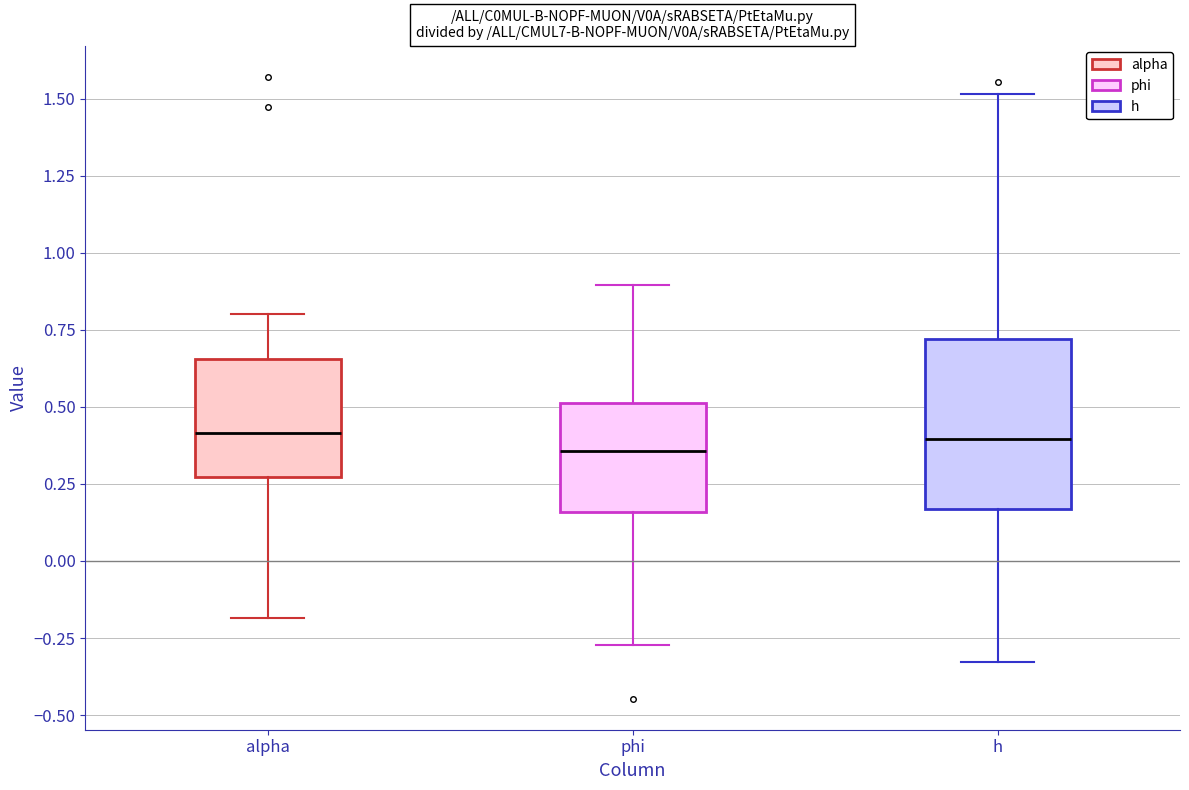

Where does the median line of the box for alpha sit on the y-axis? The values are not printed on the chart, so give them approximately, as read against the axis.

0.40